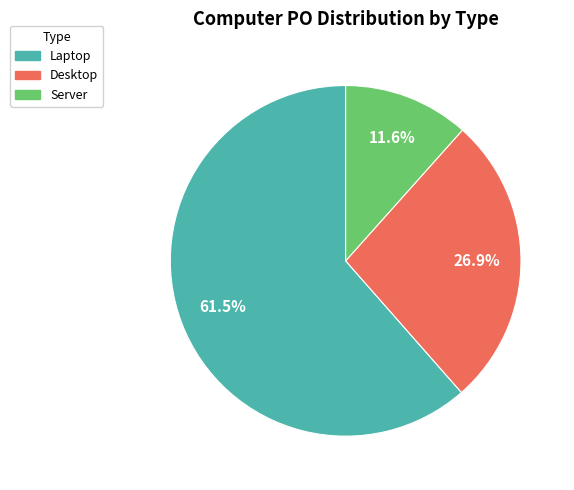

Does any single category account for the majority?

Yes